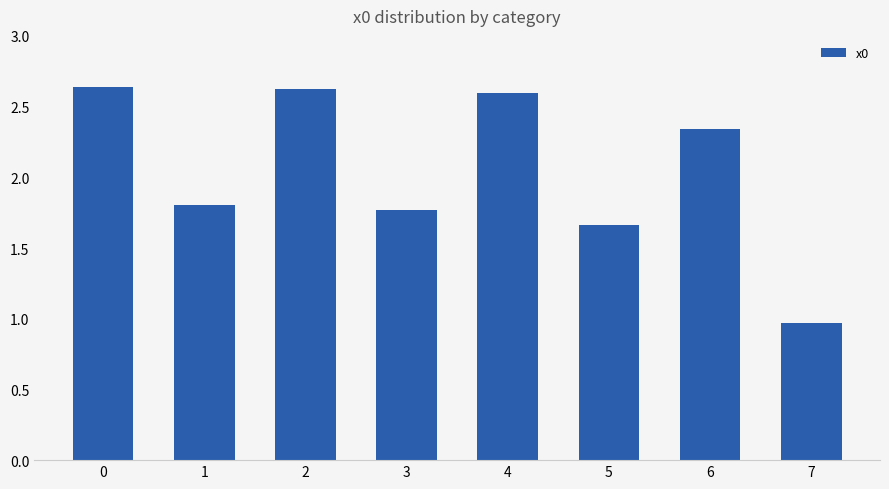

Approximately how many times larger is the value at 3 compared to 2?

0.7